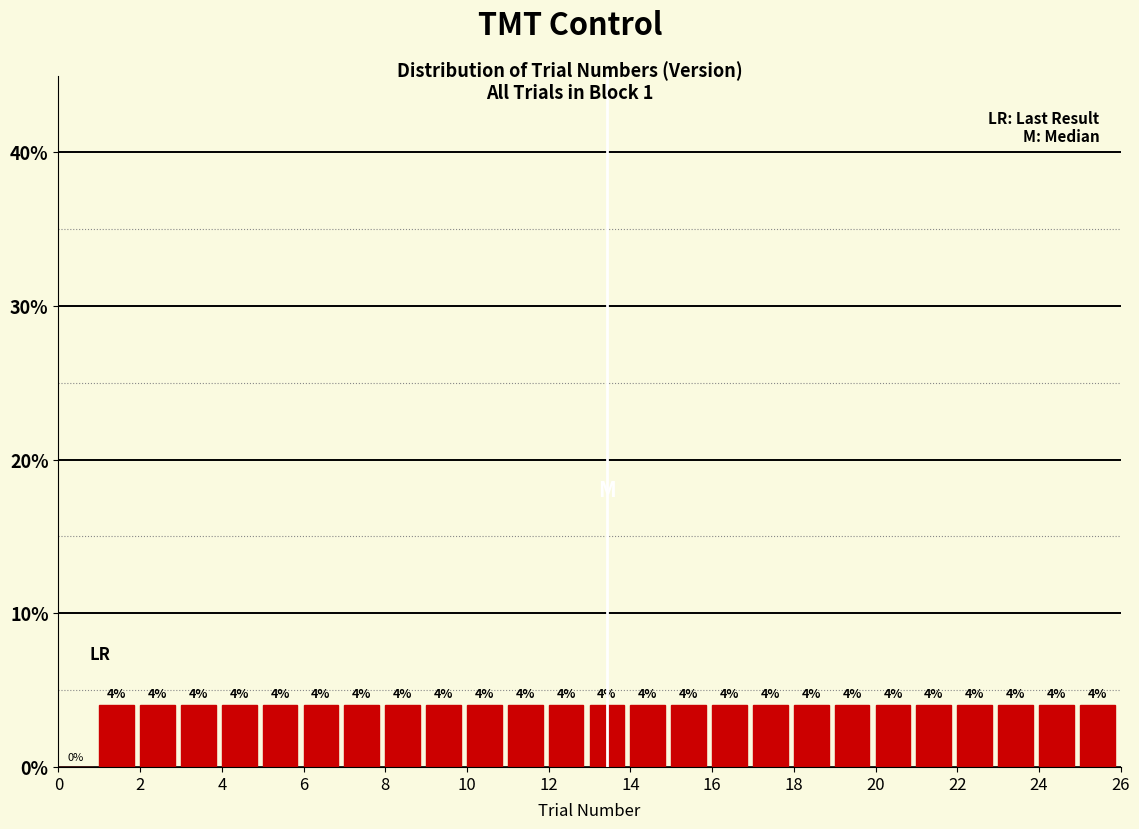

Reading left to right, transcribe this chart: for each bar, give the range it covers on the x-axis and its height.

0 to 1: 0
1 to 2: 4
2 to 3: 4
3 to 4: 4
4 to 5: 4
5 to 6: 4
6 to 7: 4
7 to 8: 4
8 to 9: 4
9 to 10: 4
10 to 11: 4
11 to 12: 4
12 to 13: 4
13 to 14: 4
14 to 15: 4
15 to 16: 4
16 to 17: 4
17 to 18: 4
18 to 19: 4
19 to 20: 4
20 to 21: 4
21 to 22: 4
22 to 23: 4
23 to 24: 4
24 to 25: 4
25 to 26: 4